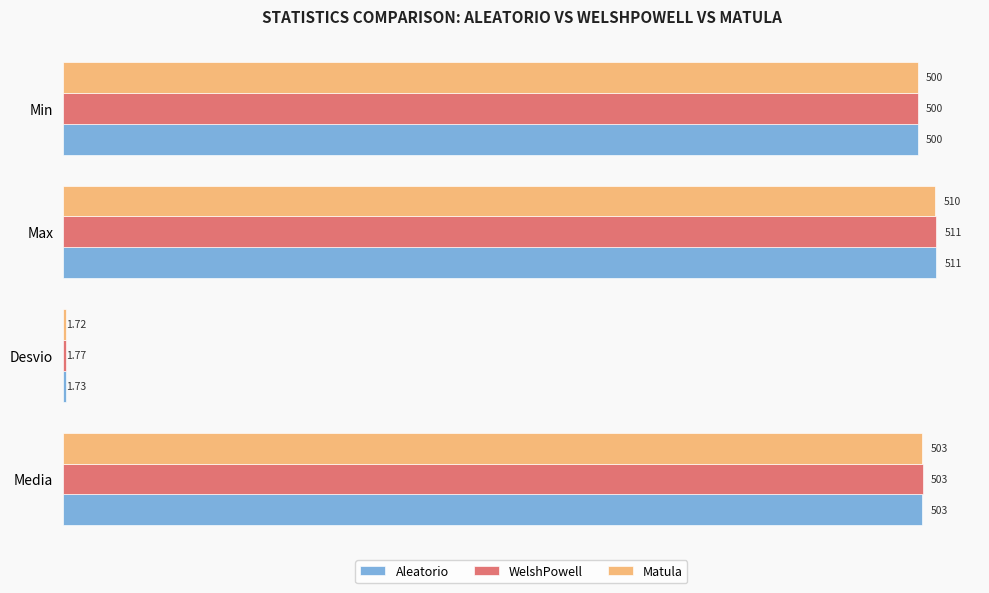

Which series has the largest total across all categories?

WelshPowell